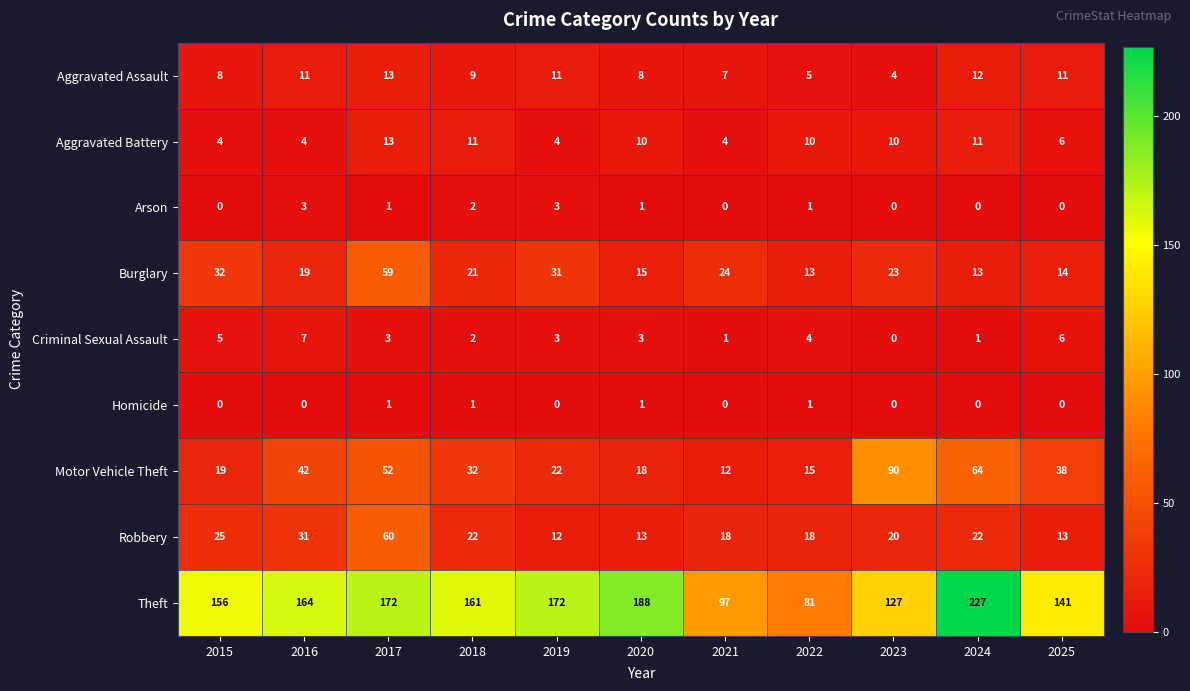

Which series has the largest total across all categories?

Theft